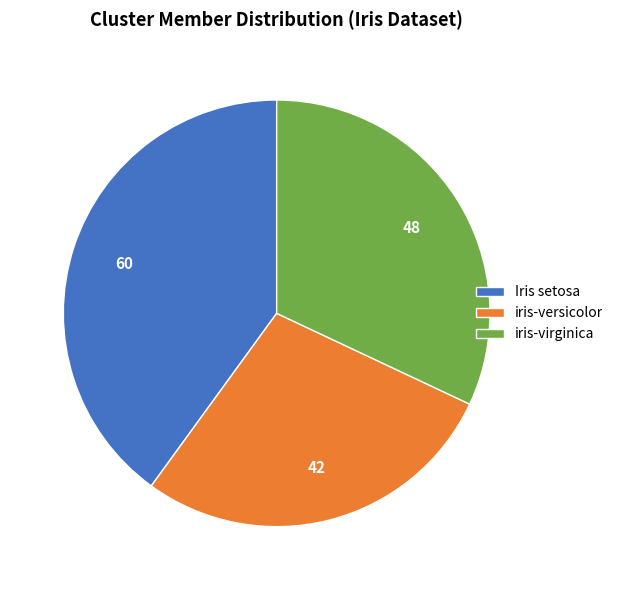

Which has a higher value, iris-virginica or Iris setosa?

Iris setosa